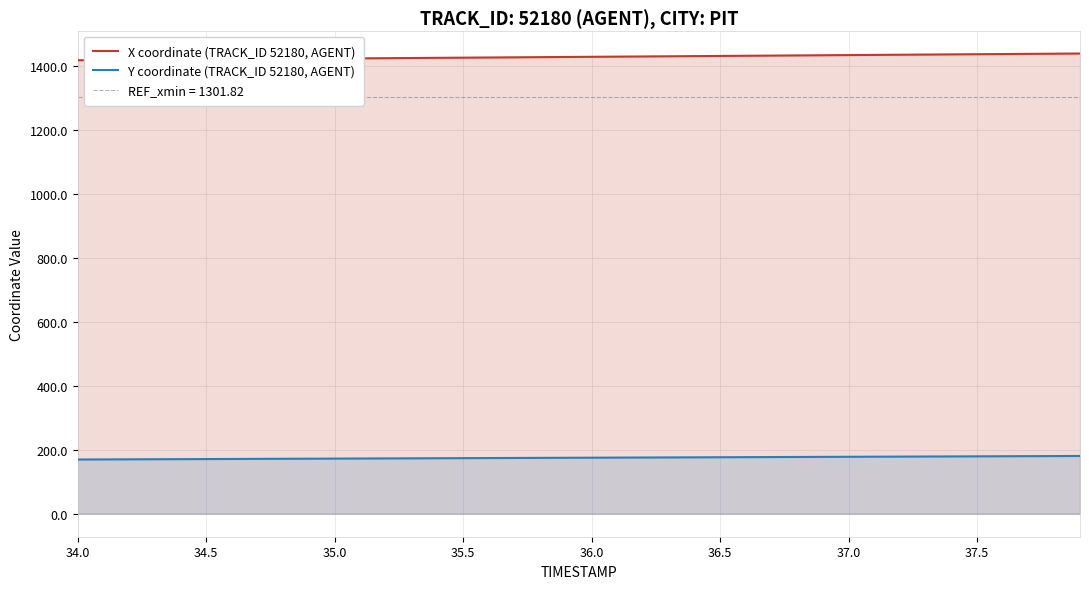

How many categories are shown in the chart?

40